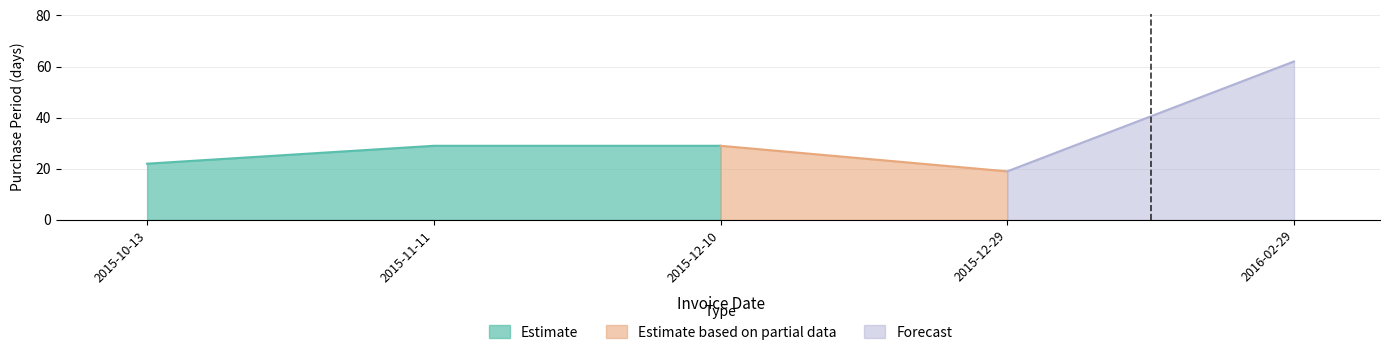

What is the sum of the values at 2015-12-10 and 2015-10-13?

51